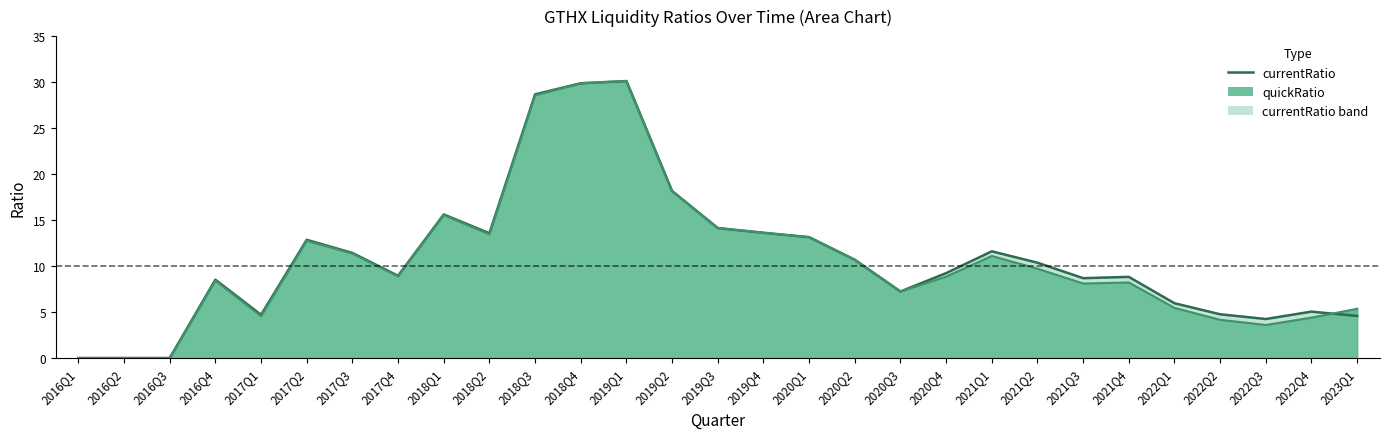

Which series has the widest spread of values?

currentRatio